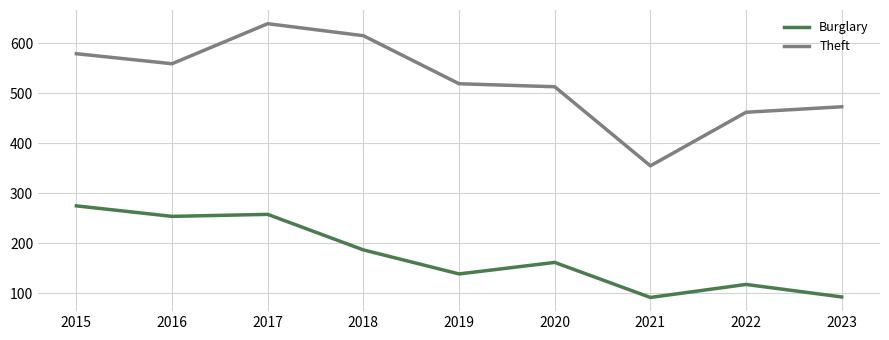

What is the total value across all series at 2023?

566